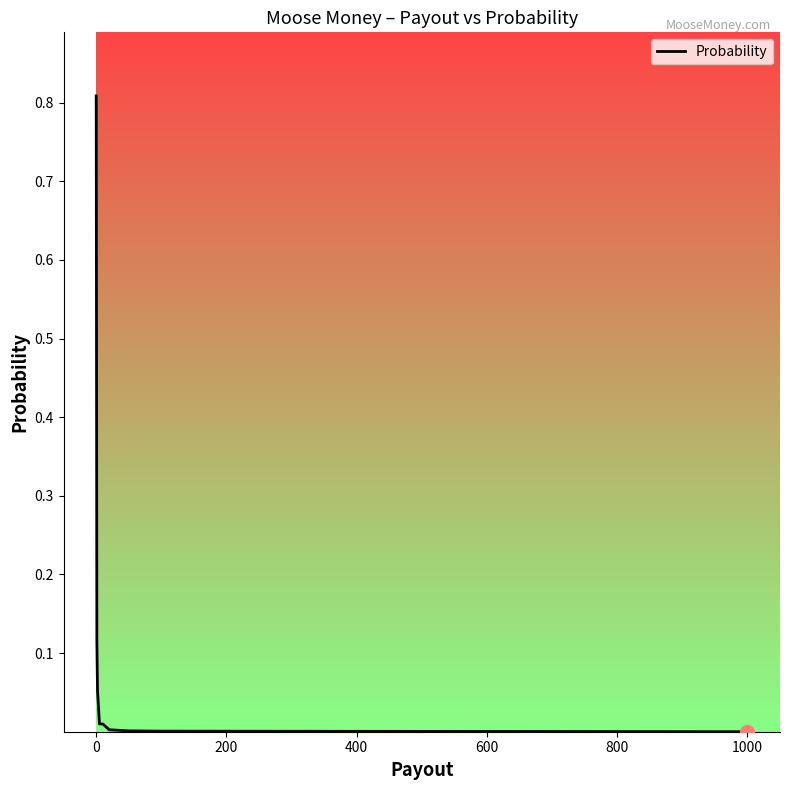

The value at 0 is 1.4. True or false?

False